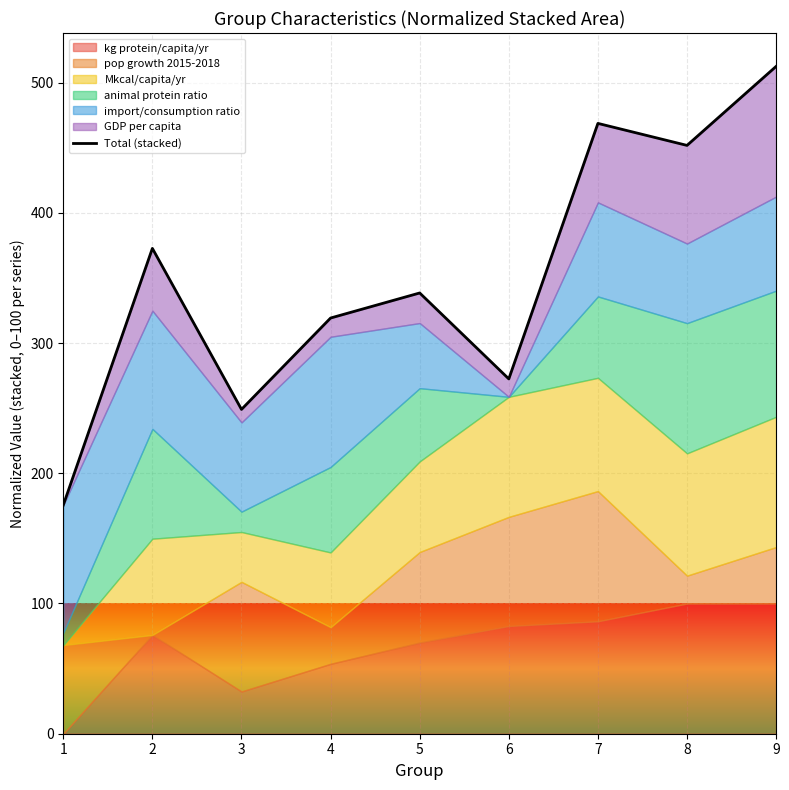

Which has a higher value, 2 or 1?

2